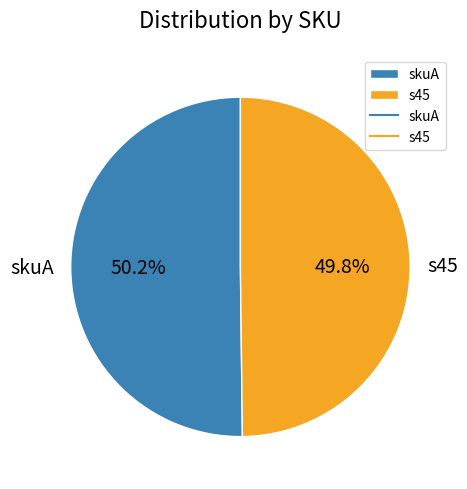

To the nearest percent, what is the average slice percentage?

50%